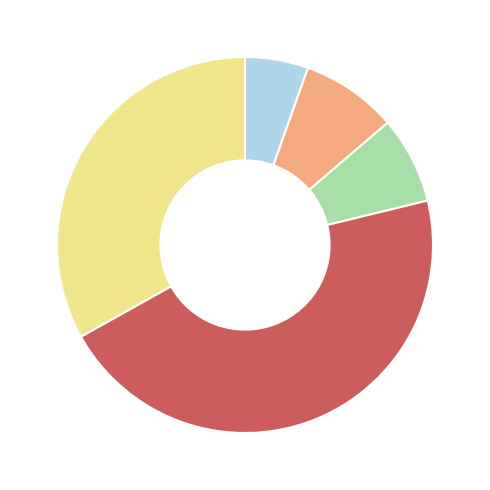

Is there a majority slice in this chart?

No